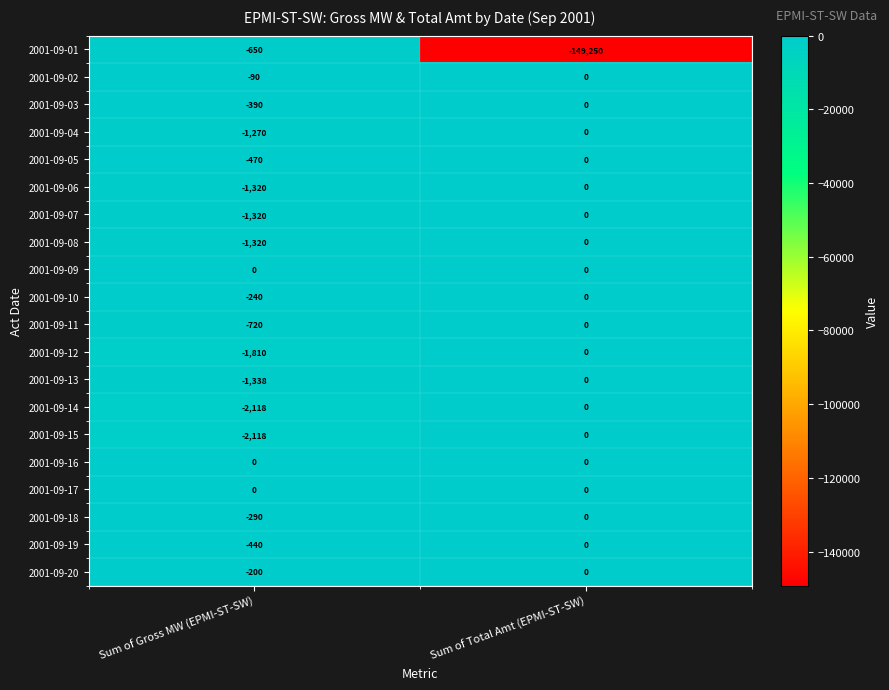

What is the total value across all series at Sum of Total Amt (EPMI-ST-SW)?

-149250